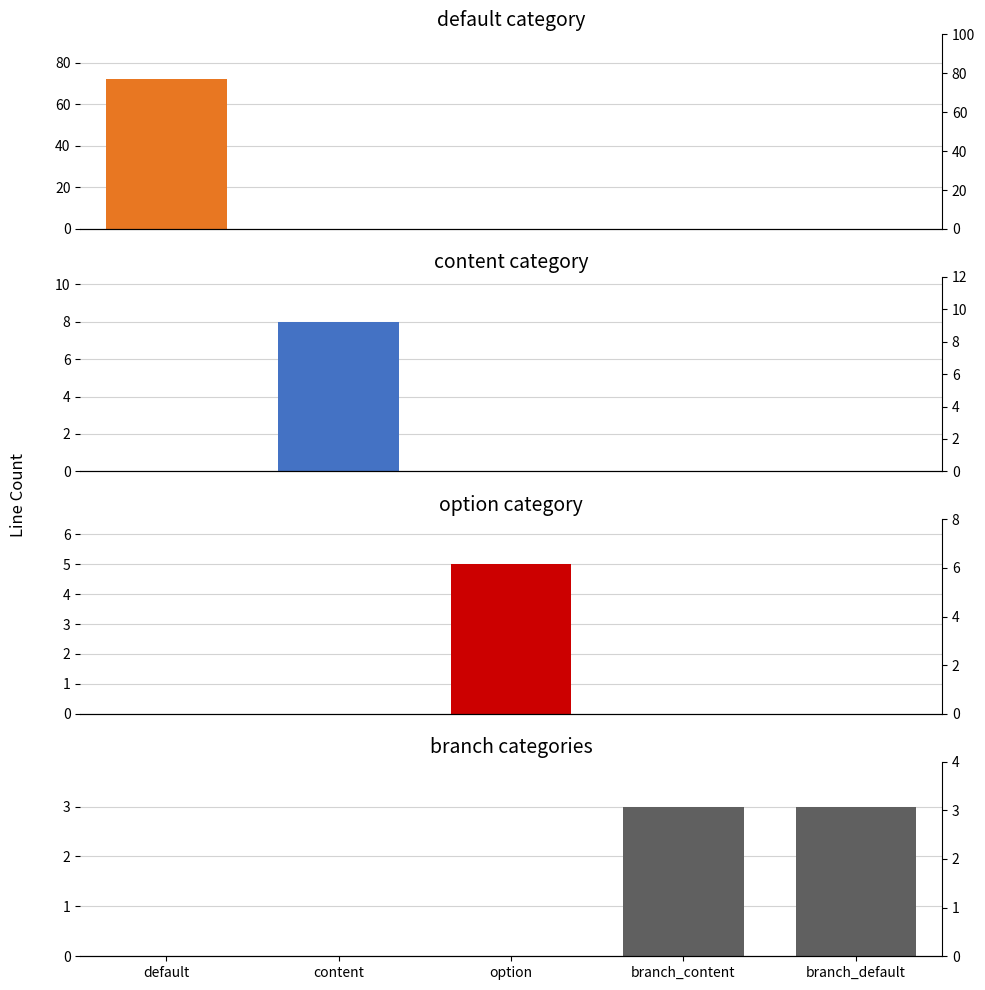

What is the maximum value shown in the chart?

72